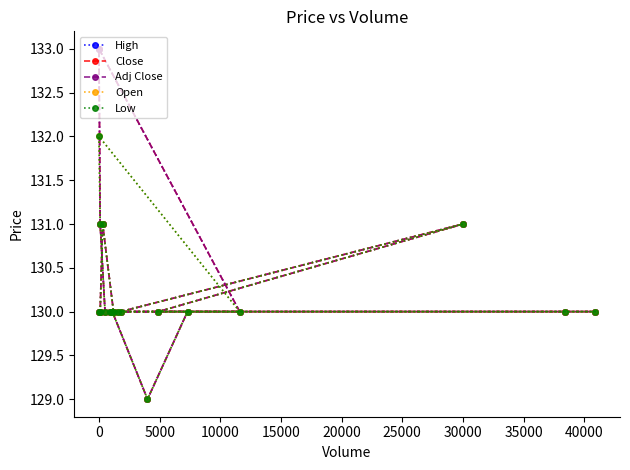

How many distinct data groups are displayed?

5